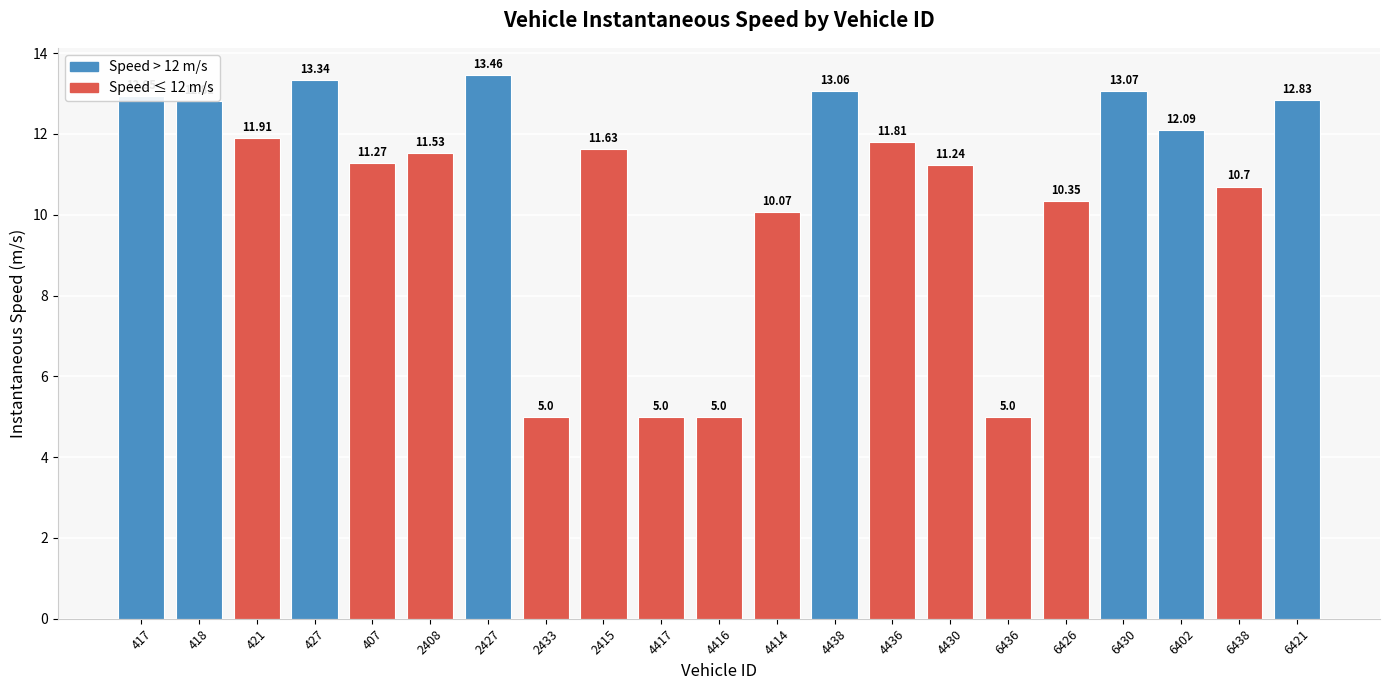

What is the difference between the values at 6430 and 427?

0.3